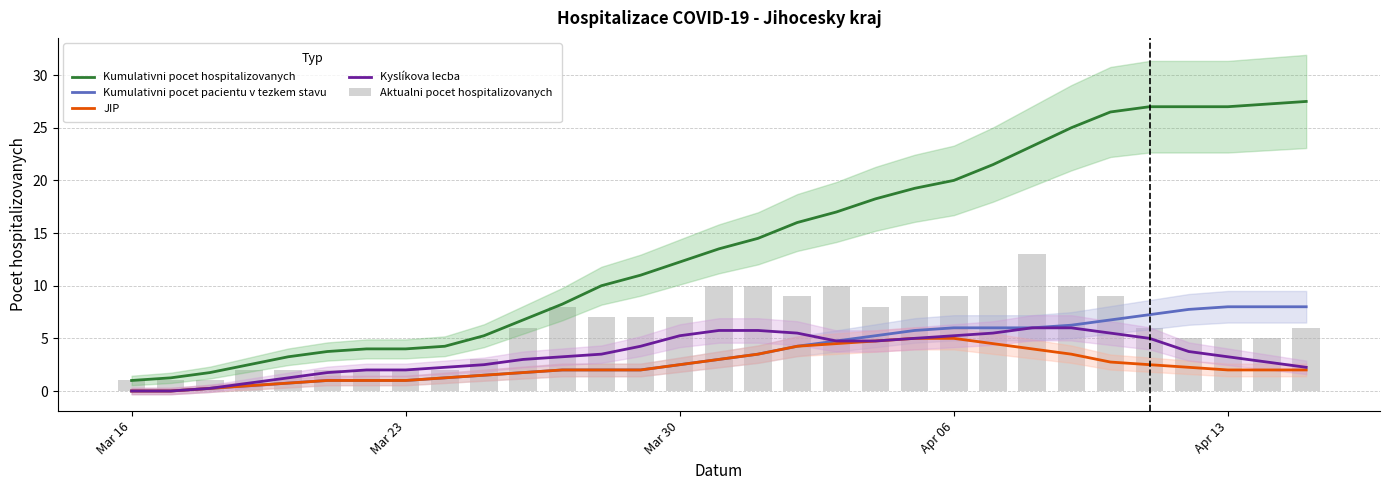

Rank the series at Apr 13 from highest to lowest value.

Kumulativni pocet hospitalizovanych, Kumulativni pocet pacientu v tezkem stavu, Aktualni pocet hospitalizovanych, Kyslíkova lecba, JIP